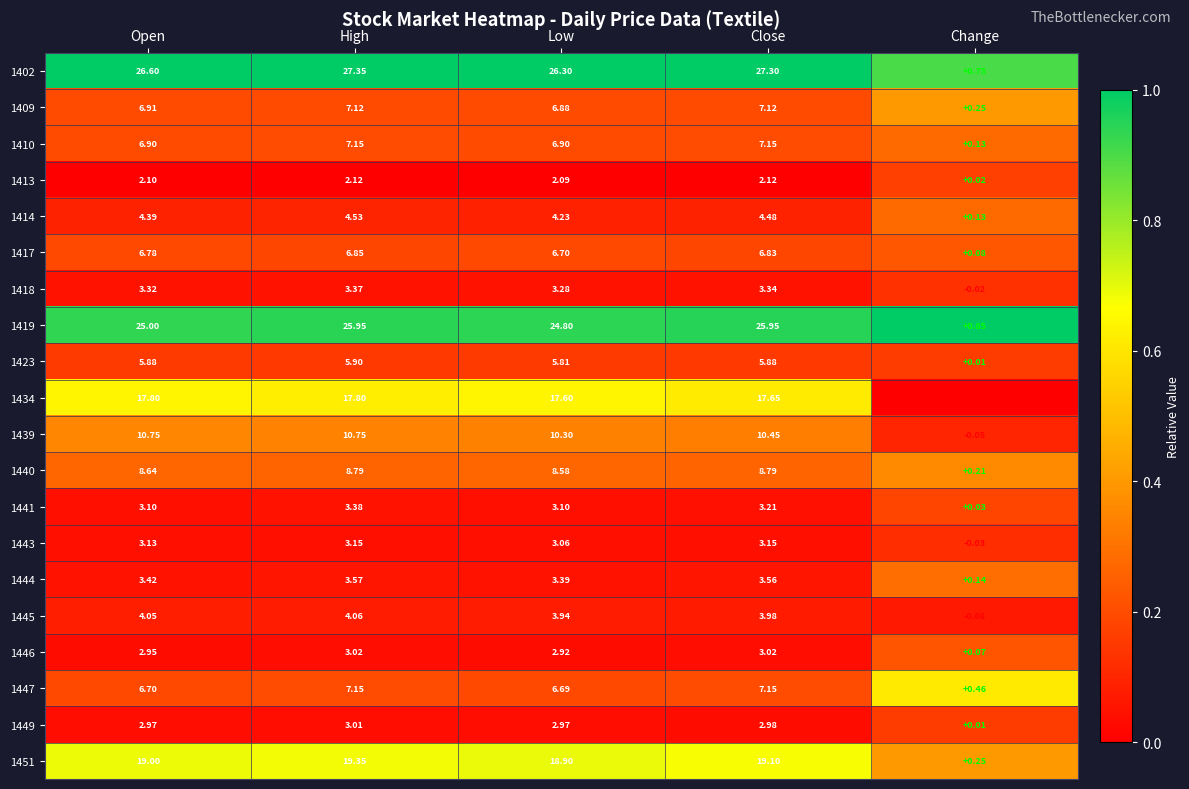

Is the value of 1446 at High greater than the value of 1414 at Change?

Yes